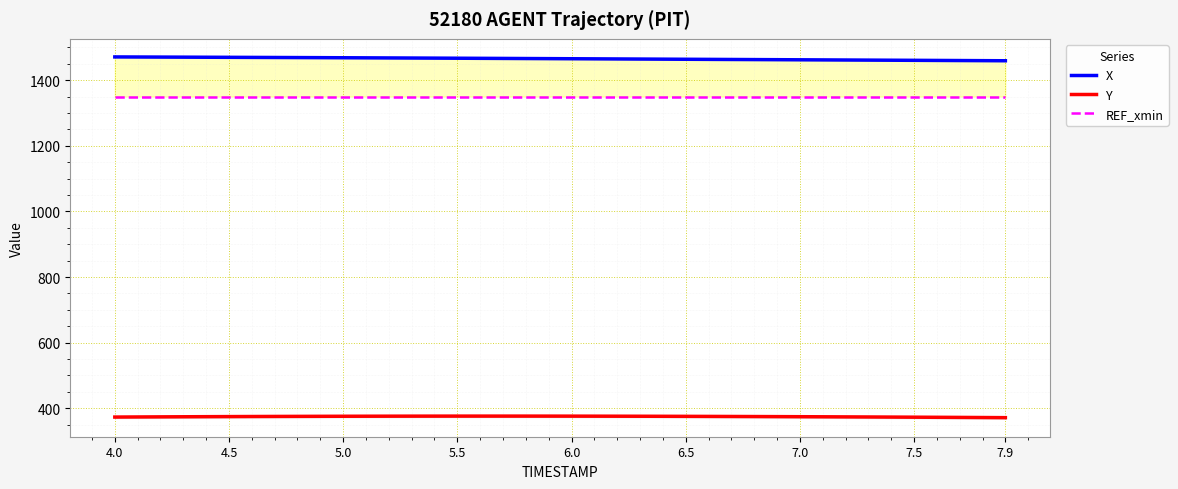

How many categories are shown in the chart?

40